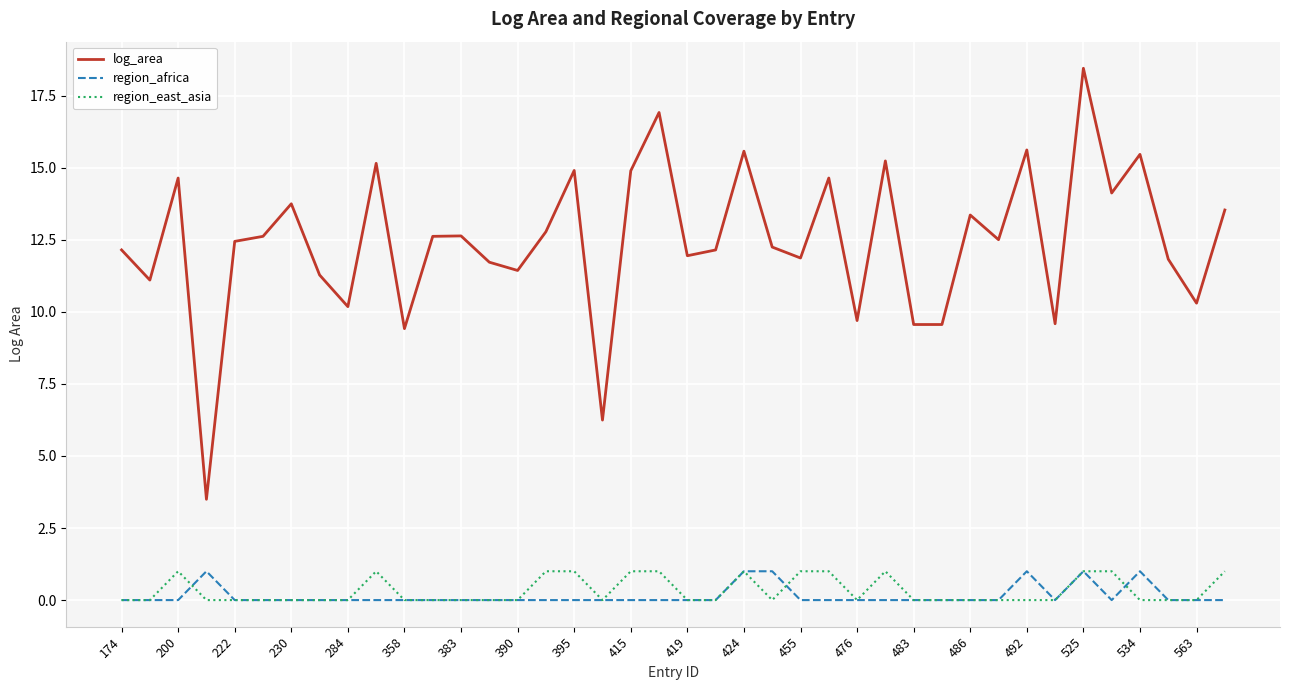

What is the minimum value for log_area?

3.5